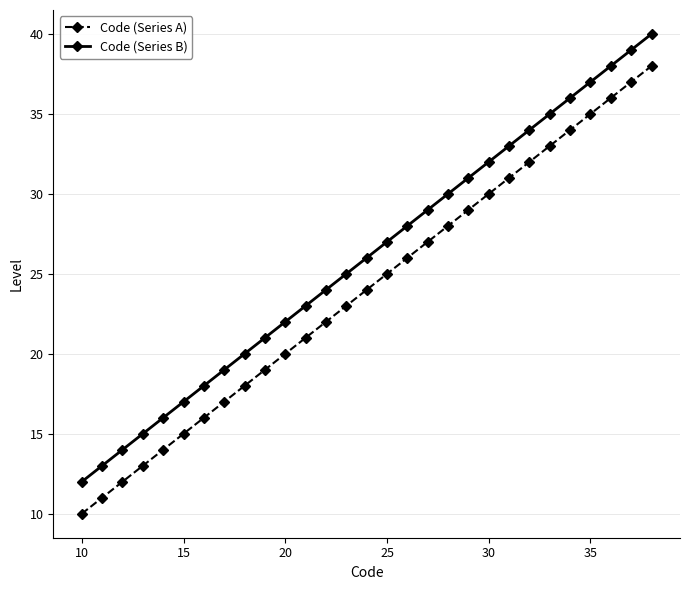

Rank the series by their average value, from lowest to highest.

Code (Series A), Code (Series B)